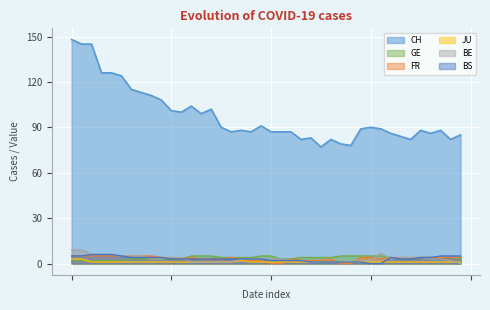

The JU series shows 1 at 2020-06-20. True or false?

True